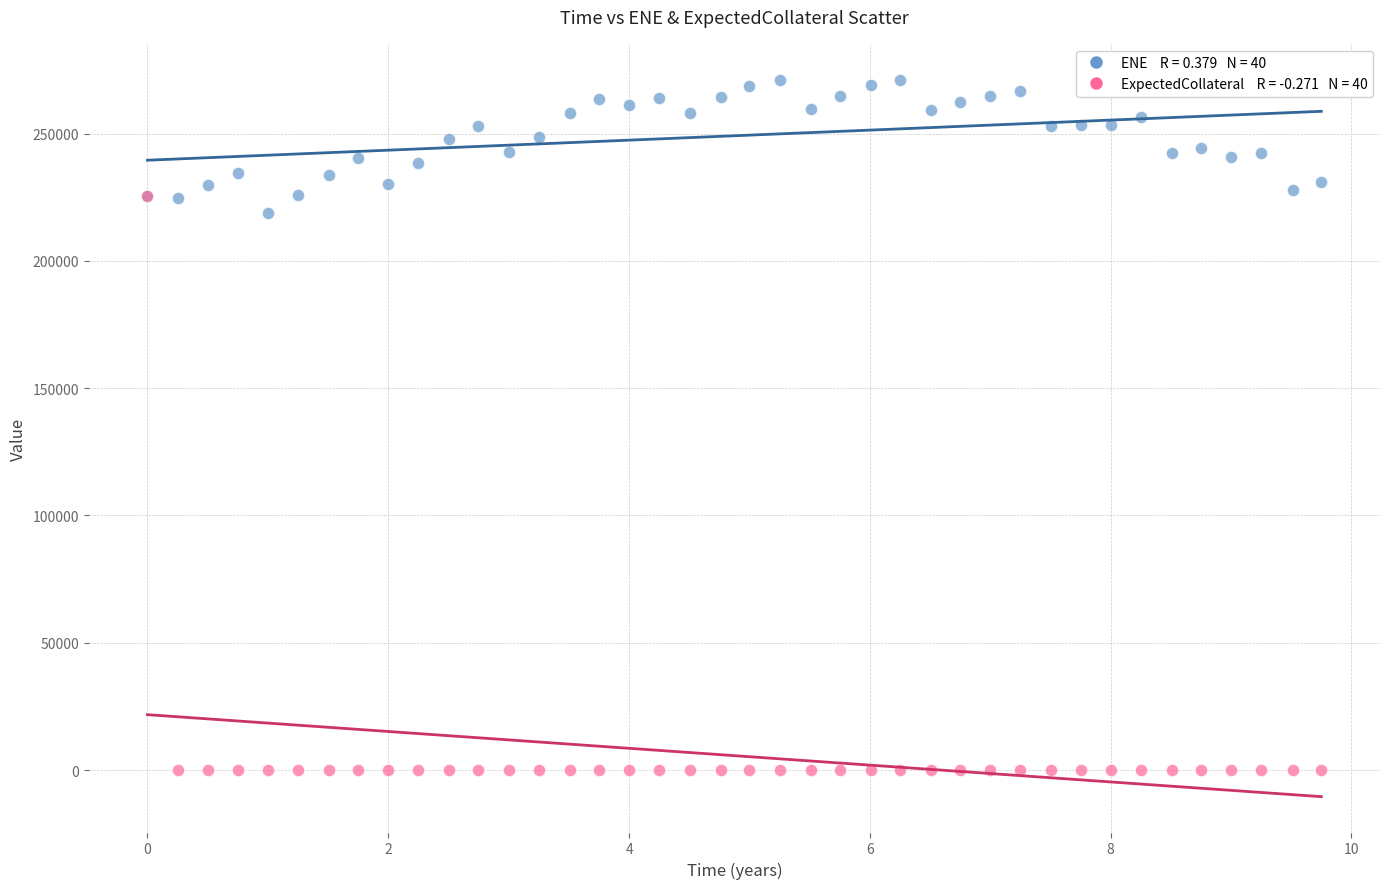

Across all series, what Y value is closest to 135569?

218740